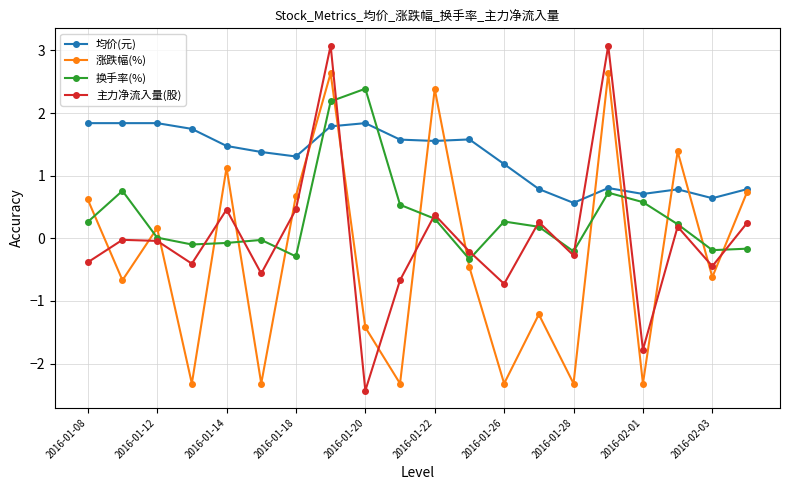

What is the minimum value for 均价(元)?

0.6